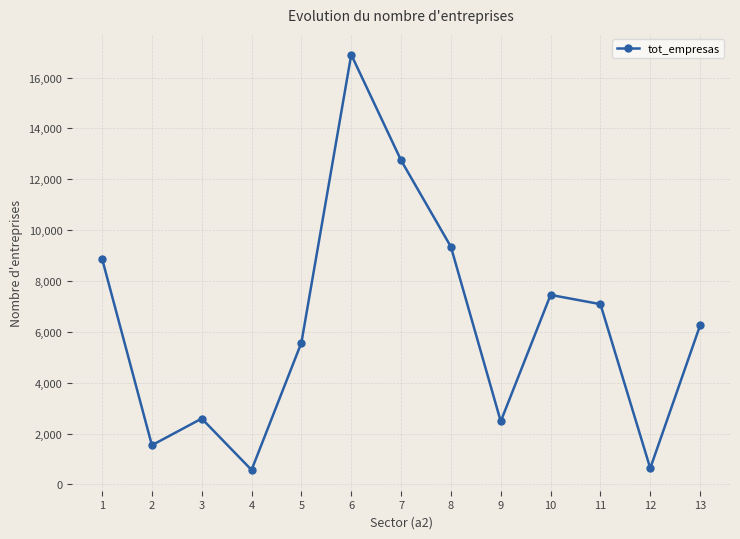

What value does the data have at 7?

12747.0